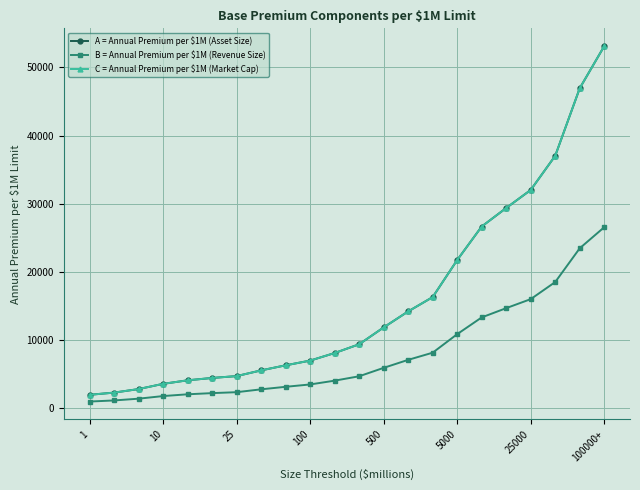

Is this an area chart (filled region under the line)?

No